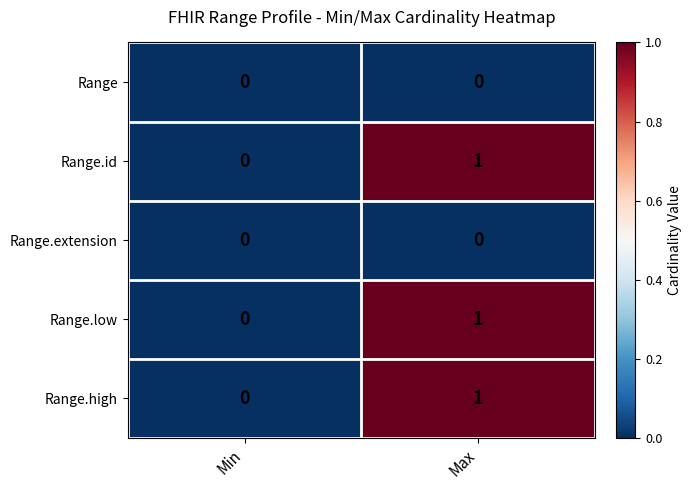

The value of Range at Max is 0. True or false?

True